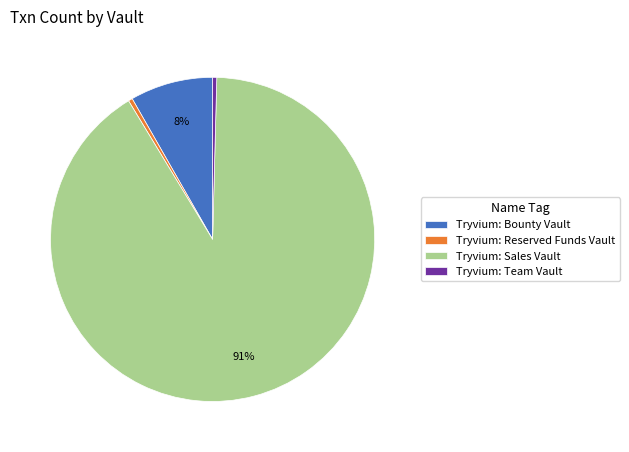

Count the number of slices in the pie.

4